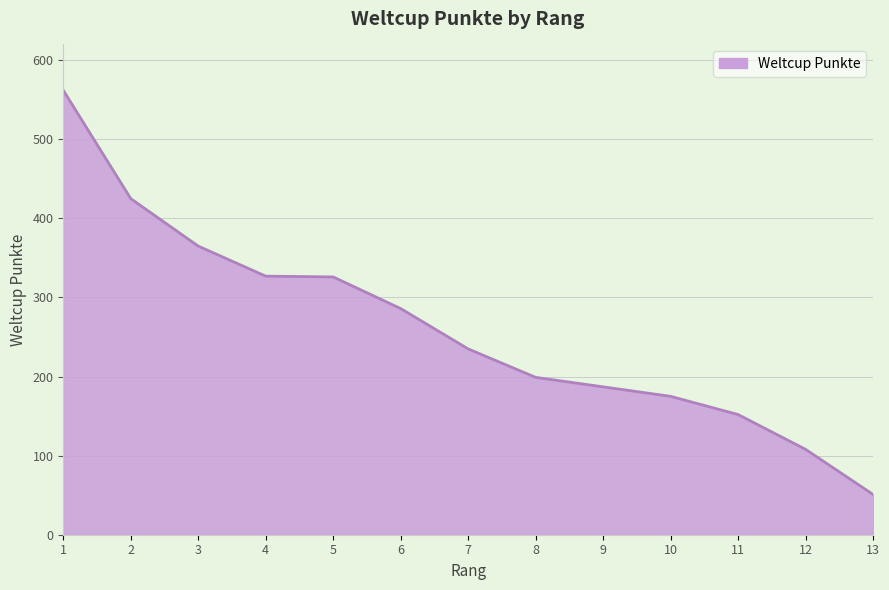

Does the chart have visible grid lines?

Yes